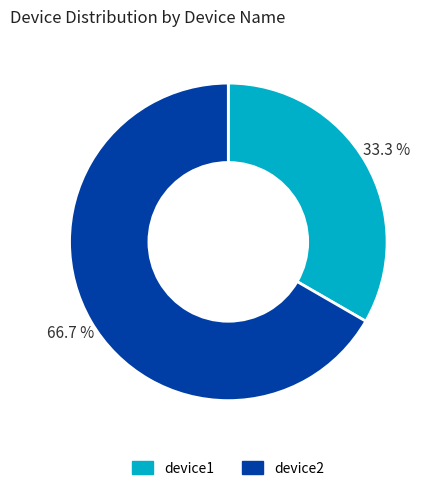

How many slices are in this pie chart?

2